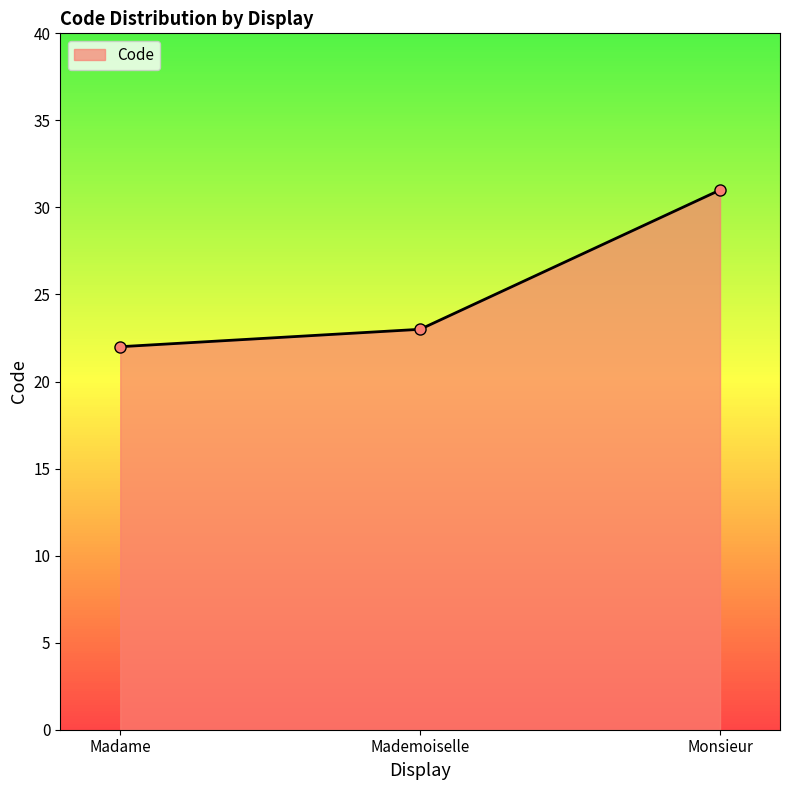

What value does the data have at Mademoiselle?

23